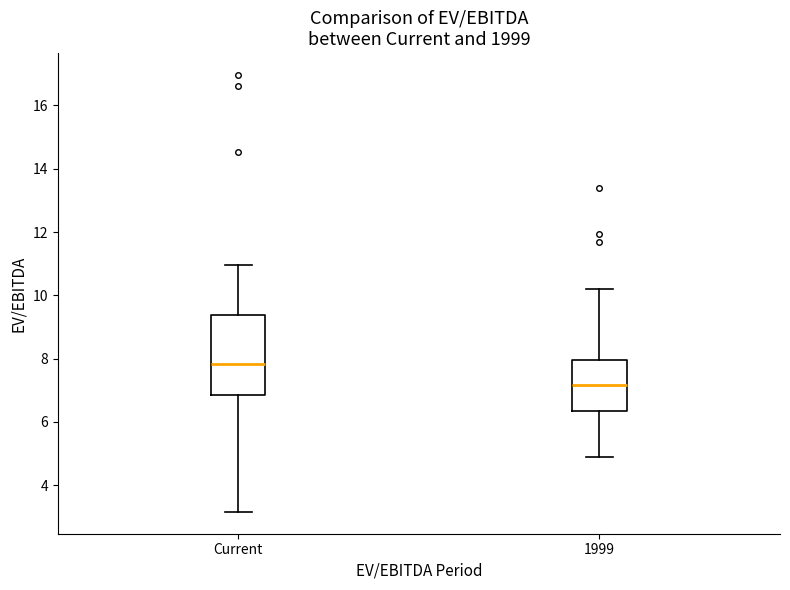

Reading left to right, transcribe this box plot: for each box, give where its median line is, the range the box spans, and where its two whiskers end, as read against the y-axis. The values are not printed on the chart, so give them approximately, as read against the axis.

Current: median 7.8, box 6.8 to 9.4, whiskers 3.2 to 11.0
1999: median 7.2, box 6.4 to 8.0, whiskers 5.0 to 10.2